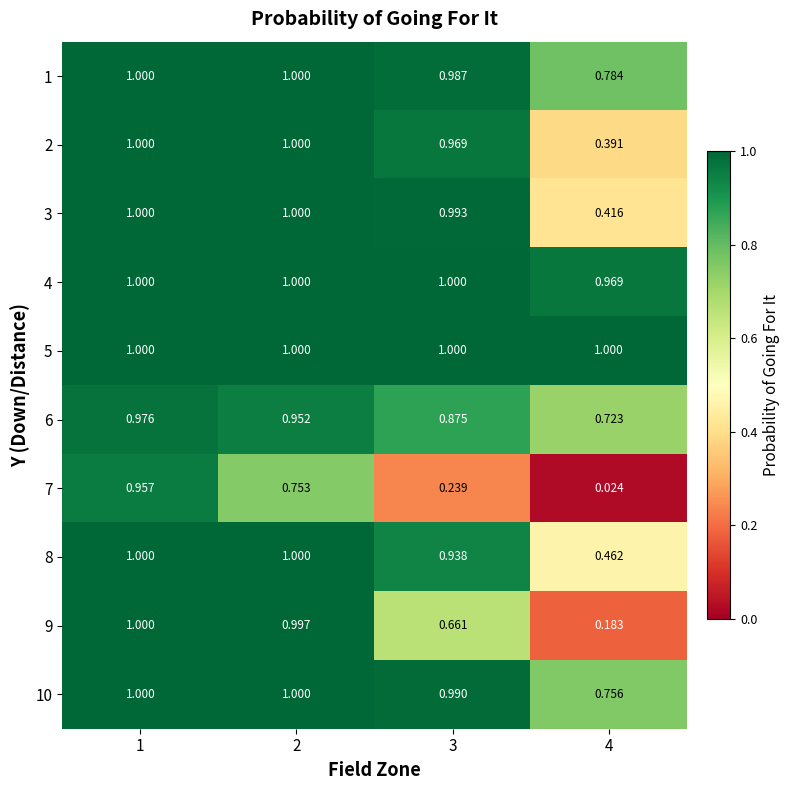

Is the value of 3 at 1 greater than the value of 6 at 1?

Yes